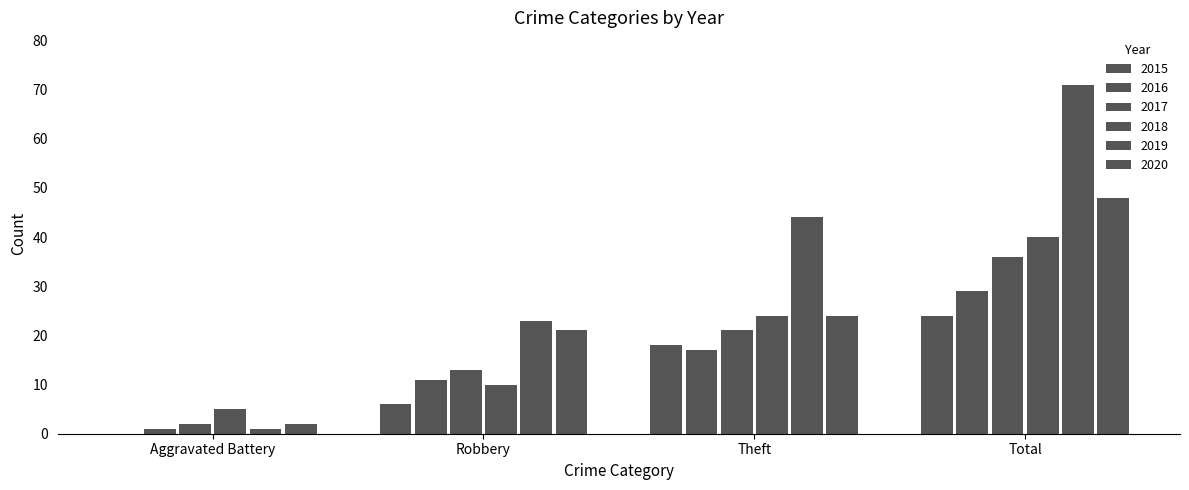

List the labels in order of 2020 value, largest first.

Total, Theft, Robbery, Aggravated Battery